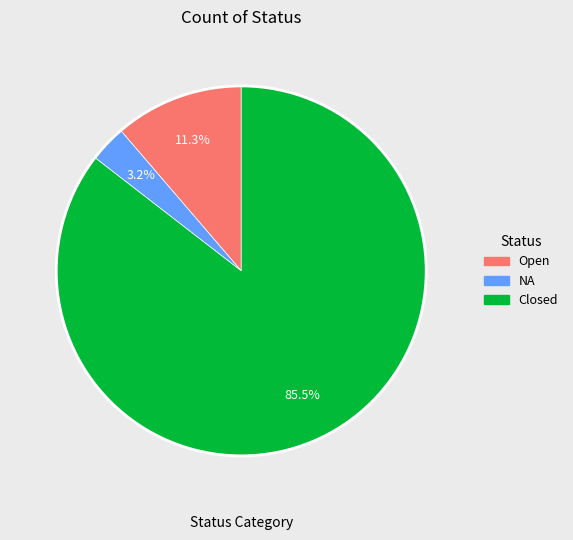

To the nearest percent, what is the combined percentage of Open and Closed?

97%